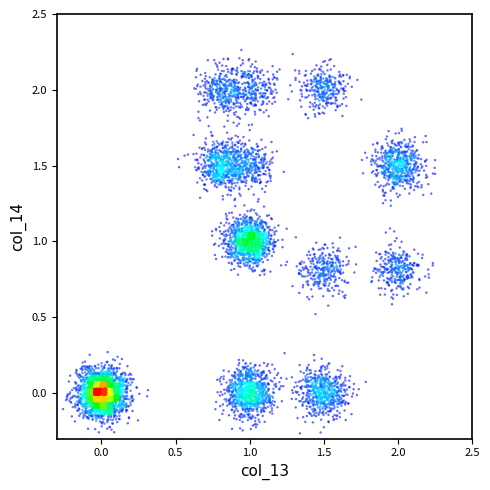

What is the range of Y values (max minus min)?

2.6